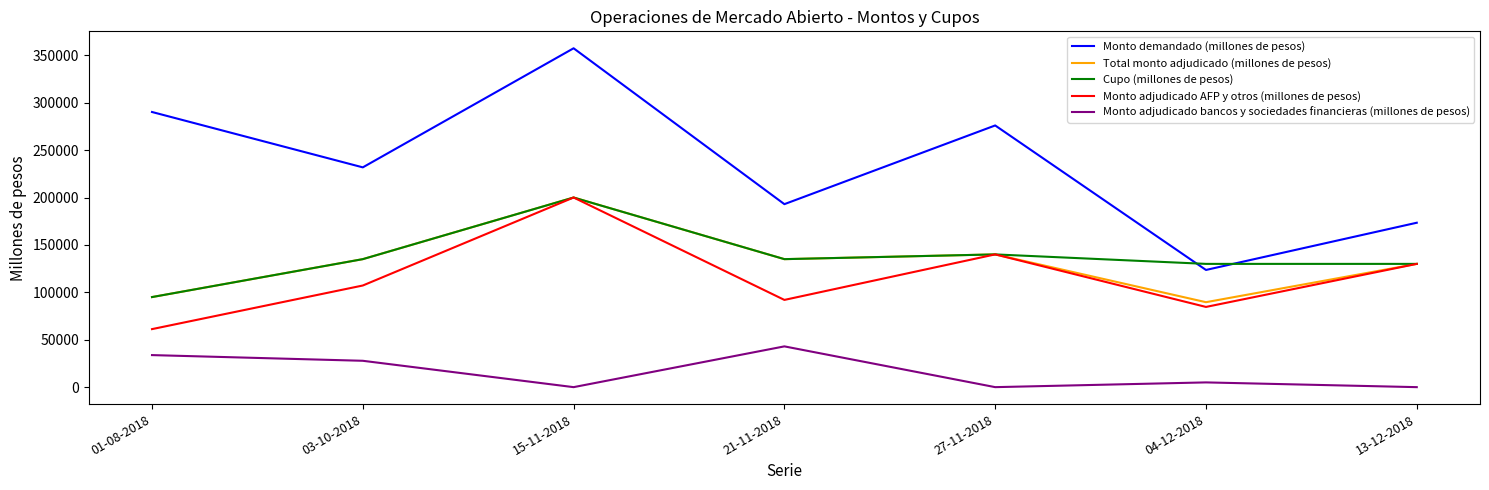

Reading left to right, what are all the values shown in this chart?

Monto demandado (millones de pesos): 01-08-2018=290200	03-10-2018=231800	15-11-2018=357400	21-11-2018=193000	27-11-2018=276000	04-12-2018=123600	13-12-2018=173400
Total monto adjudicado (millones de pesos): 01-08-2018=95000	03-10-2018=135000	15-11-2018=200000	21-11-2018=135000	27-11-2018=140000	04-12-2018=89600	13-12-2018=130000
Cupo (millones de pesos): 01-08-2018=95000	03-10-2018=135000	15-11-2018=200000	21-11-2018=135000	27-11-2018=140000	04-12-2018=130000	13-12-2018=130000
Monto adjudicado AFP y otros (millones de pesos): 01-08-2018=61200	03-10-2018=107200	15-11-2018=200000	21-11-2018=92000	27-11-2018=140000	04-12-2018=84600	13-12-2018=130000
Monto adjudicado bancos y sociedades financieras (millones de pesos): 01-08-2018=33800	03-10-2018=27800	15-11-2018=0	21-11-2018=43000	27-11-2018=0	04-12-2018=5000	13-12-2018=0